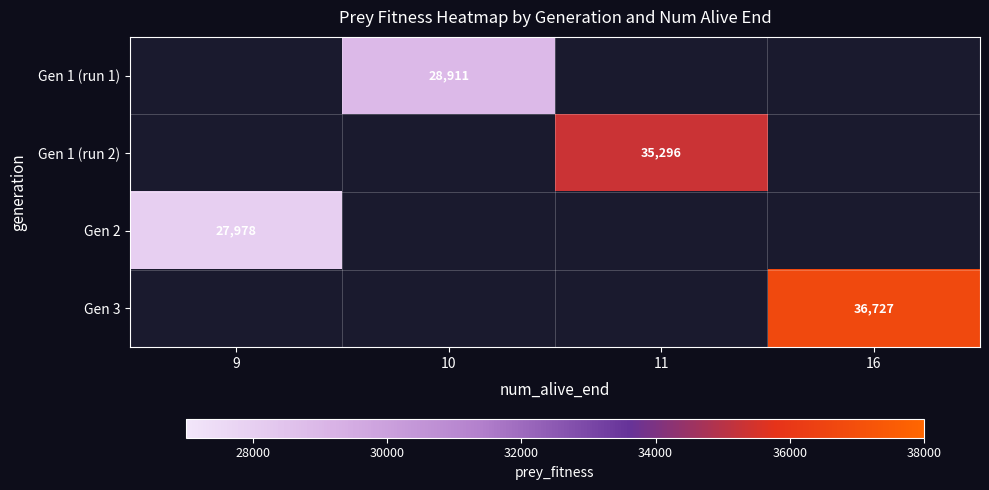

Which label corresponds to the smallest value in the chart?

9